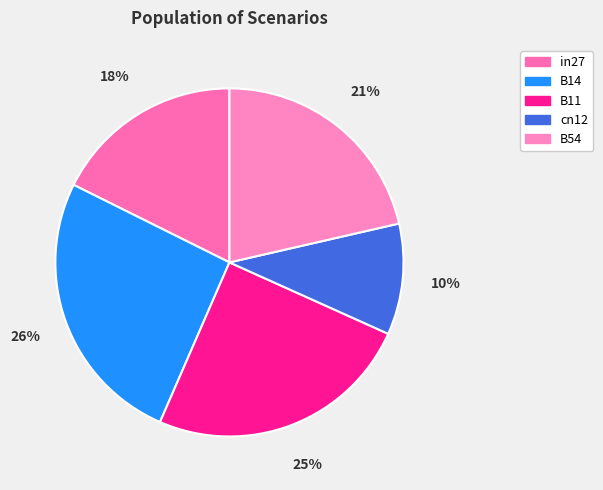

Which slice is the largest?

B14